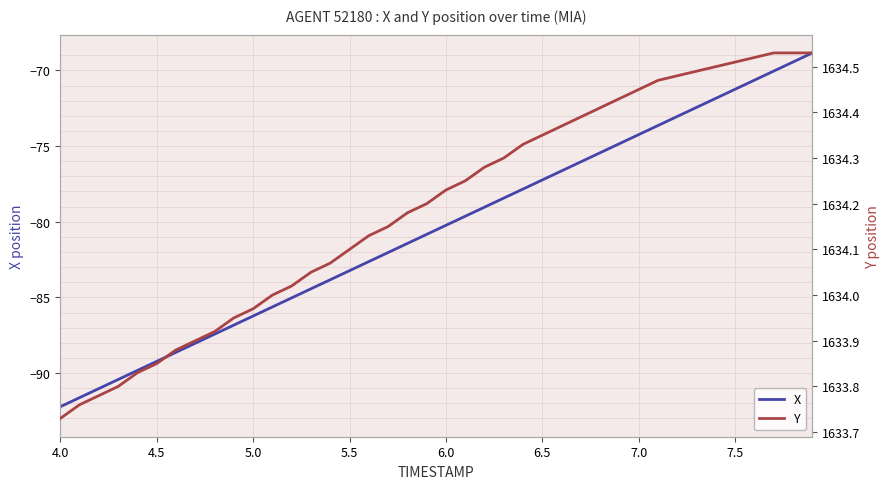

The value of X at 7.0 is -74.2. True or false?

True